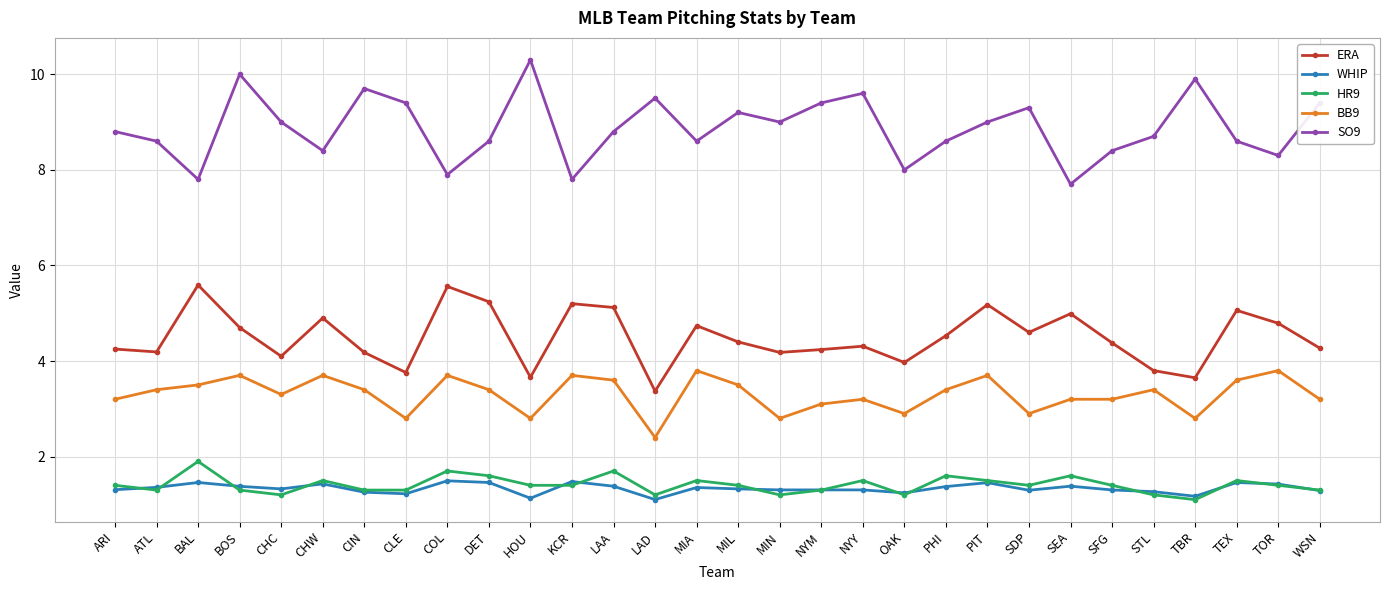

What is the difference between the second highest and second lowest values in the SO9 series?

2.2